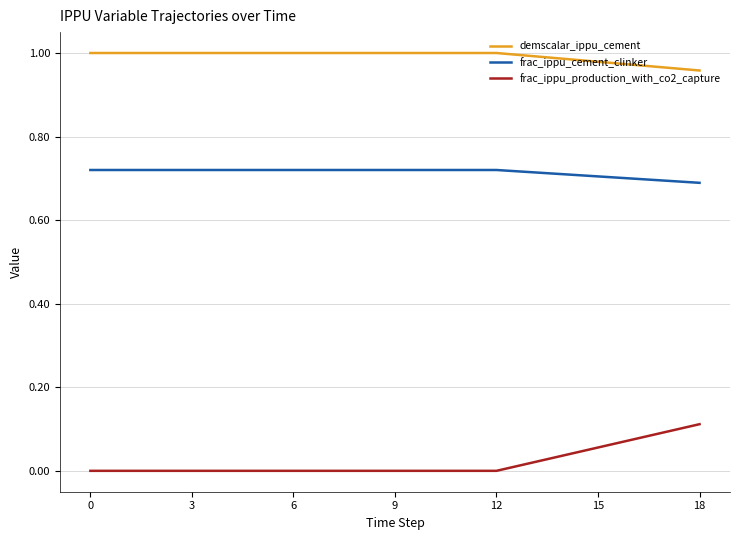

How many series are shown in this chart?

3